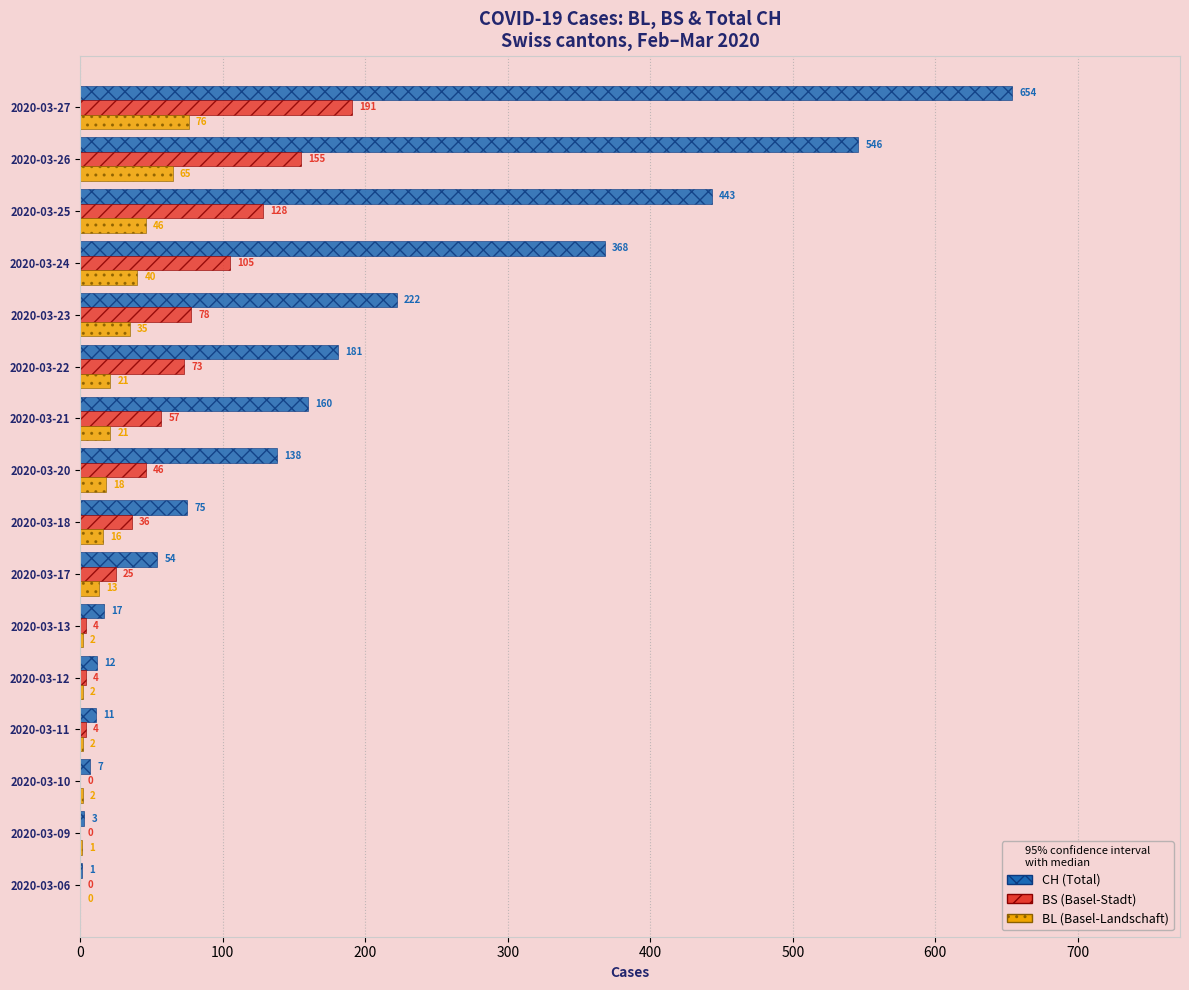

Which category has the highest value across all series?

2020-03-27